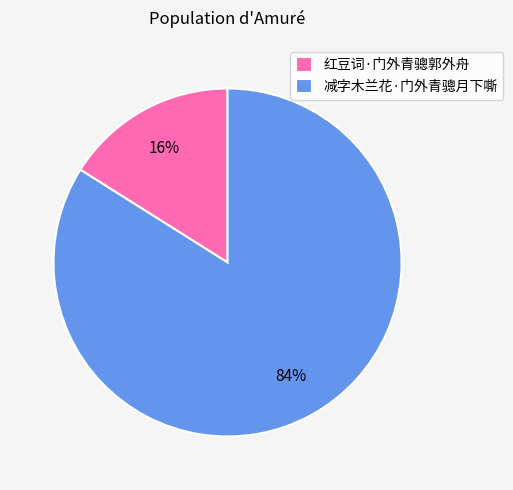

What is the ratio of the value at 减字木兰花·门外青骢月下嘶 to the value at 红豆词·门外青骢郭外舟?

5.2